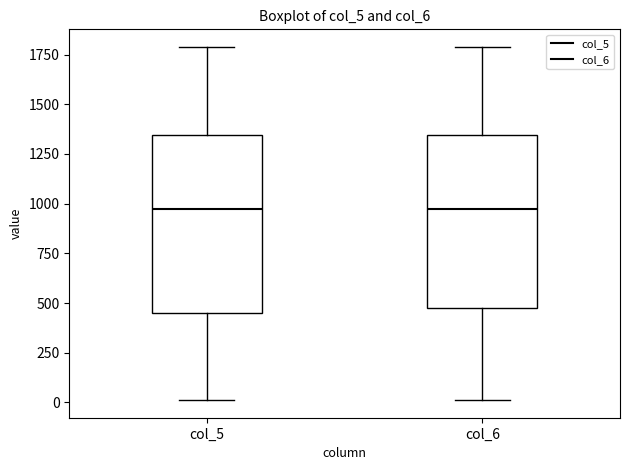

Where does the upper whisker of the box for col_5 end on the y-axis? The values are not printed on the chart, so give them approximately, as read against the axis.

1800